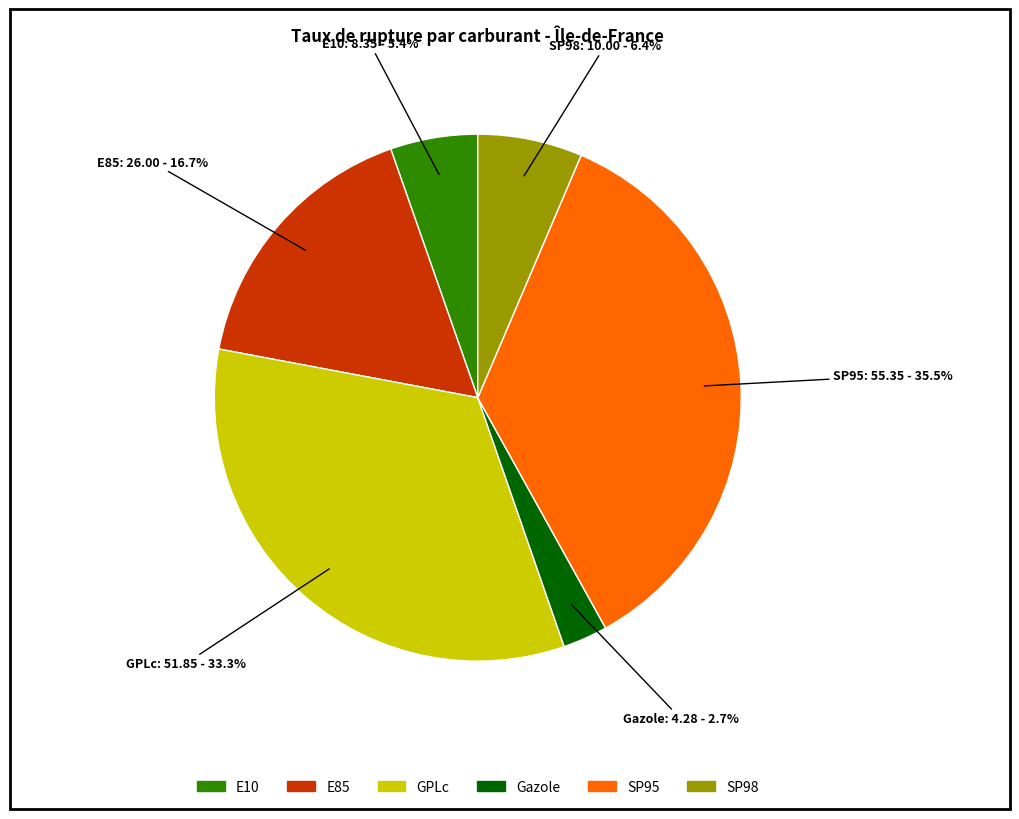

To the nearest percent, what is the combined percentage of GPLc and E85?

50%